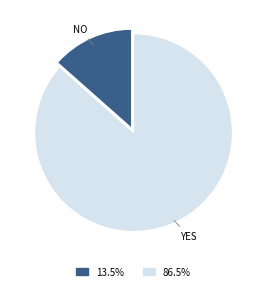

Is there any slice that represents more than half of the pie?

Yes